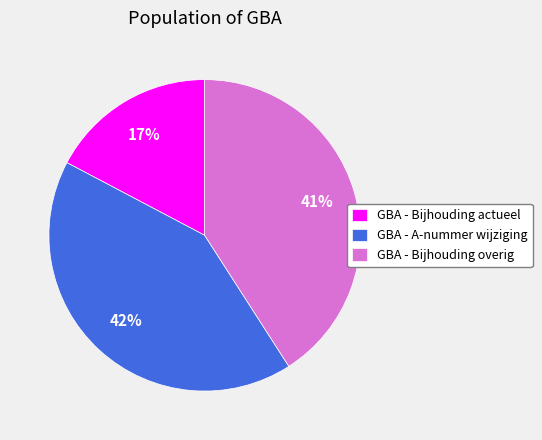

Does GBA - Bijhouding actueel represent more than half of the total?

No